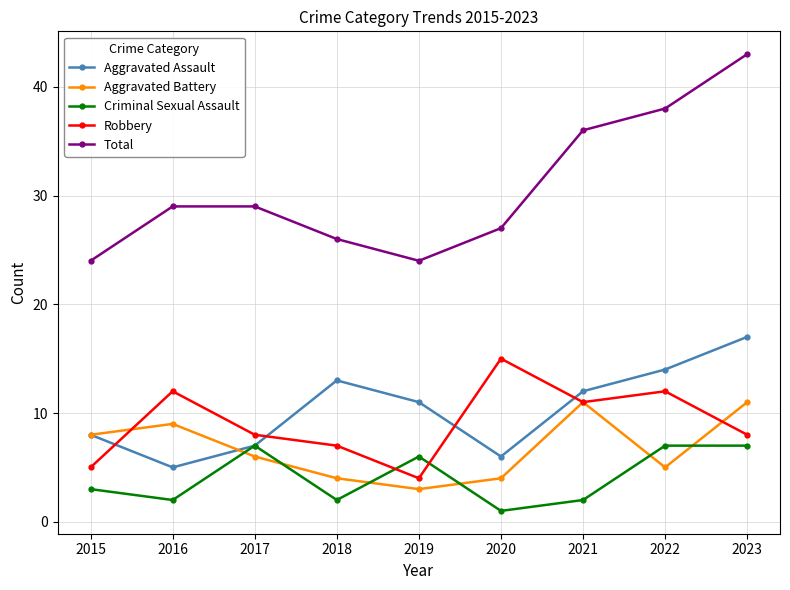

How many intersections are there between Aggravated Assault and Robbery?

4